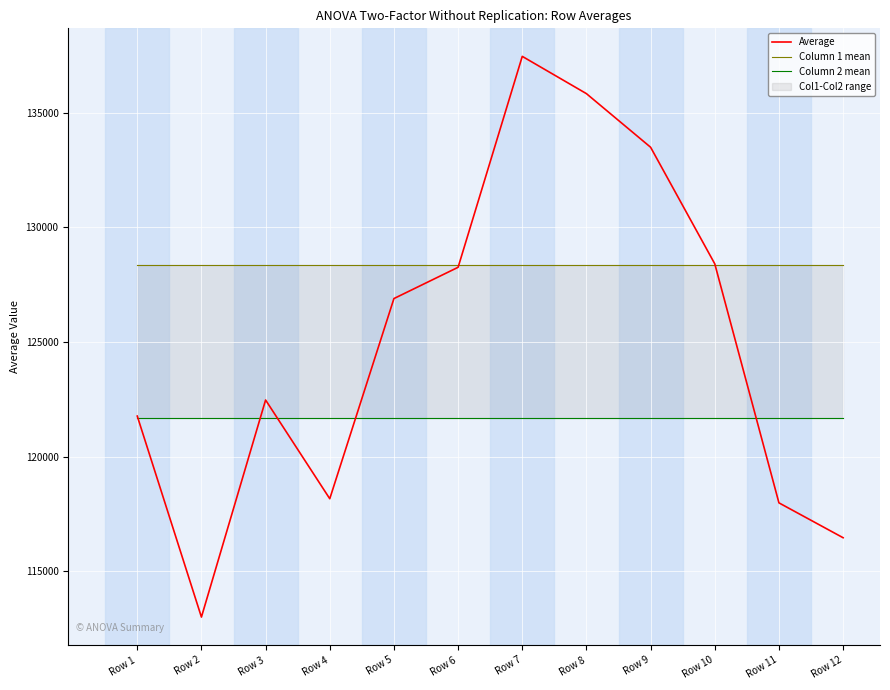

At which category is the sum across all series the highest?

Row 7